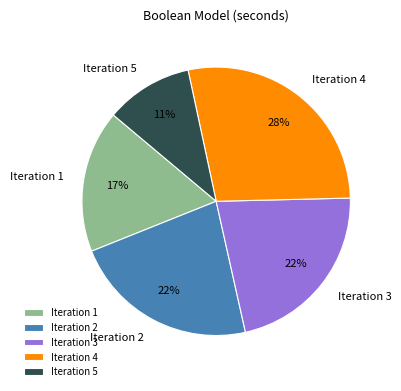

To the nearest percent, what portion does Iteration 1 represent?

17%